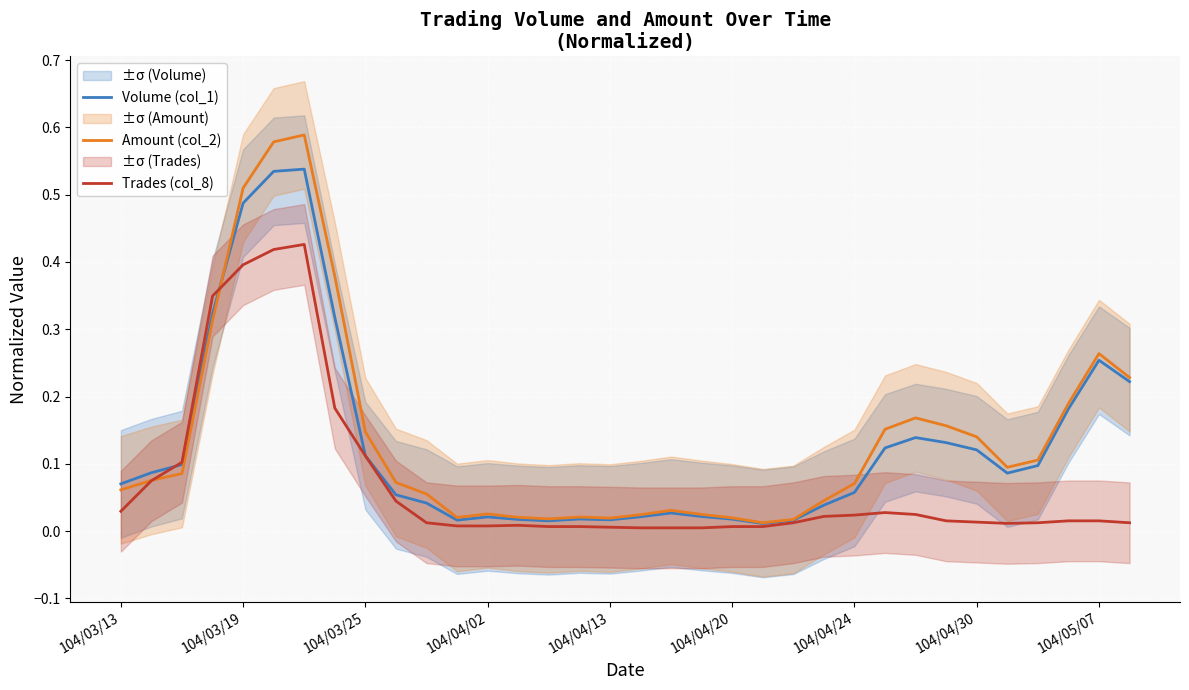

What is the spread (max minus min) of values at 31?

0.2